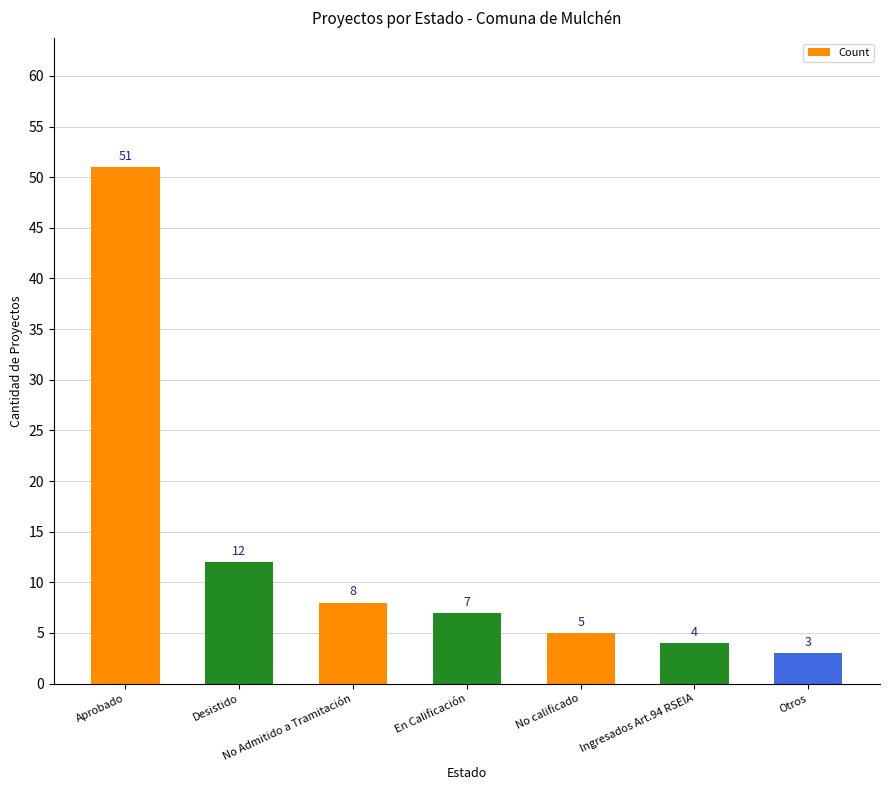

Between Aprobado and Otros, which is larger?

Aprobado